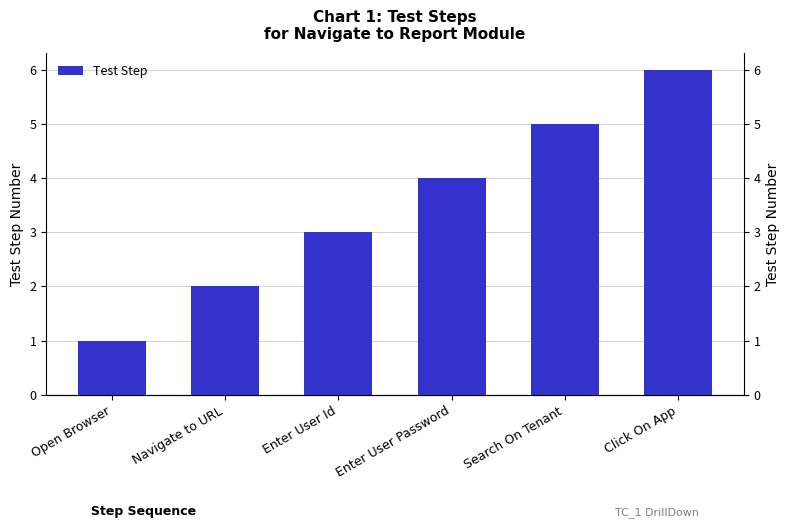

How many data points are less than 4?

3